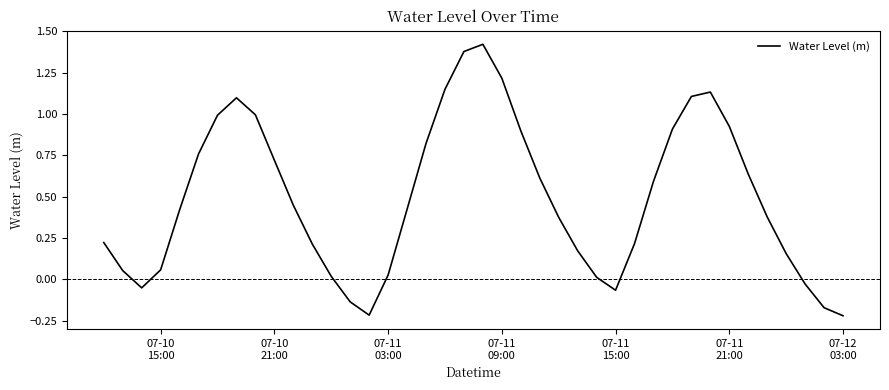

How many categories are shown in the chart?

40